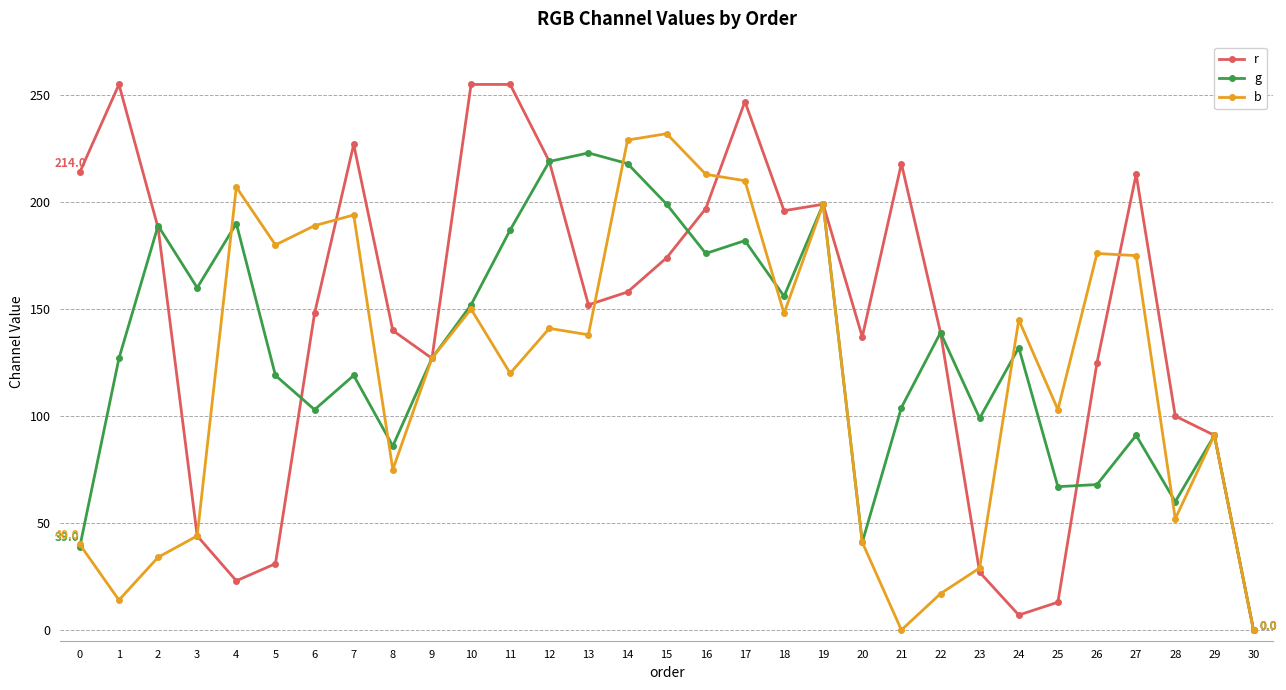

How many interior local peaks does the b series have?

9